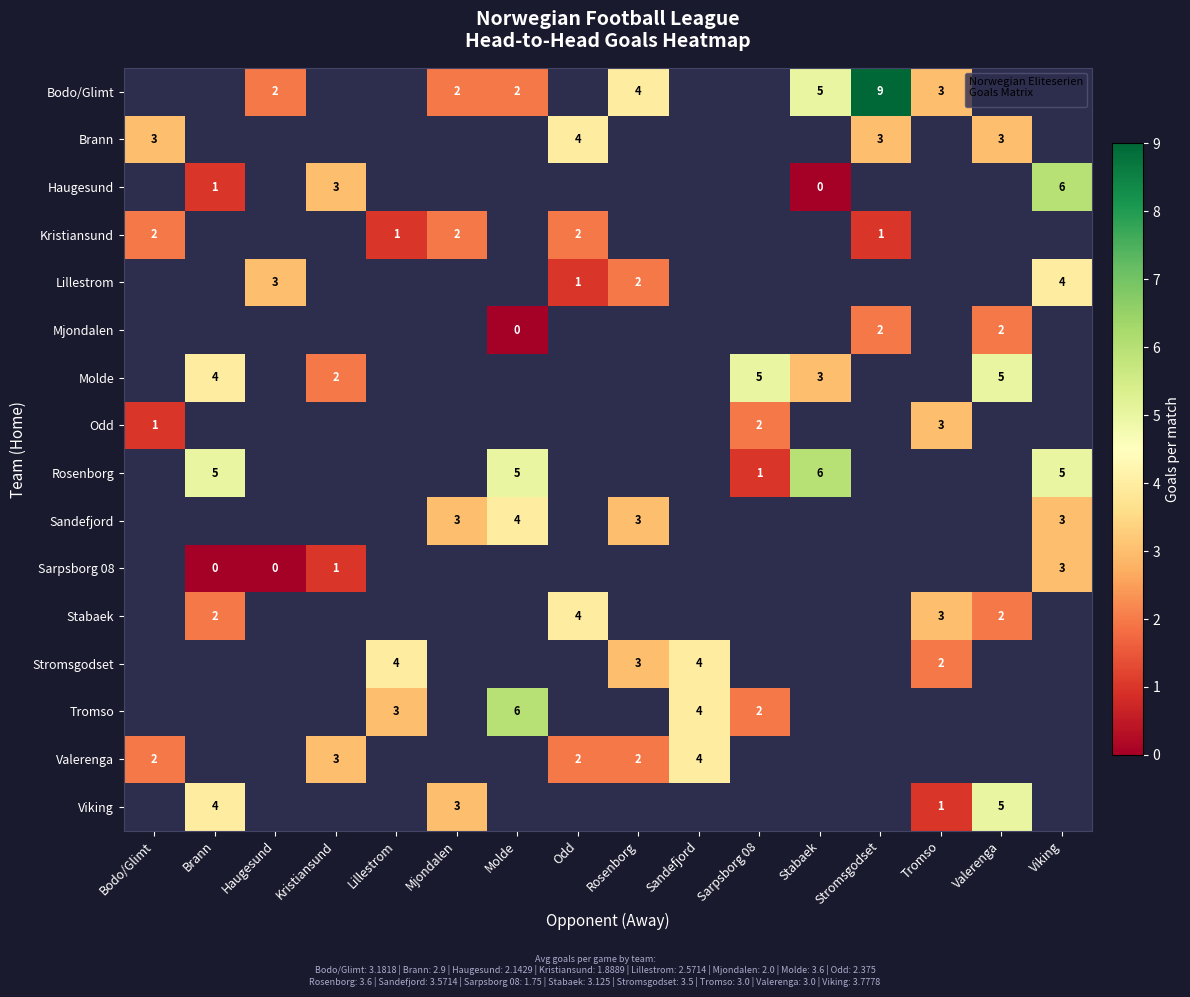

The Stabaek series shows 4 at Odd. True or false?

True